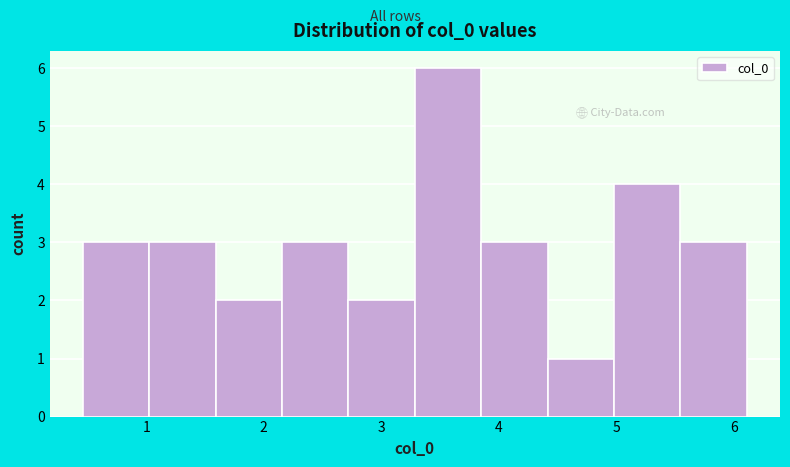

Over which range of the x-axis is the bar tallest?

3.3 to 3.9